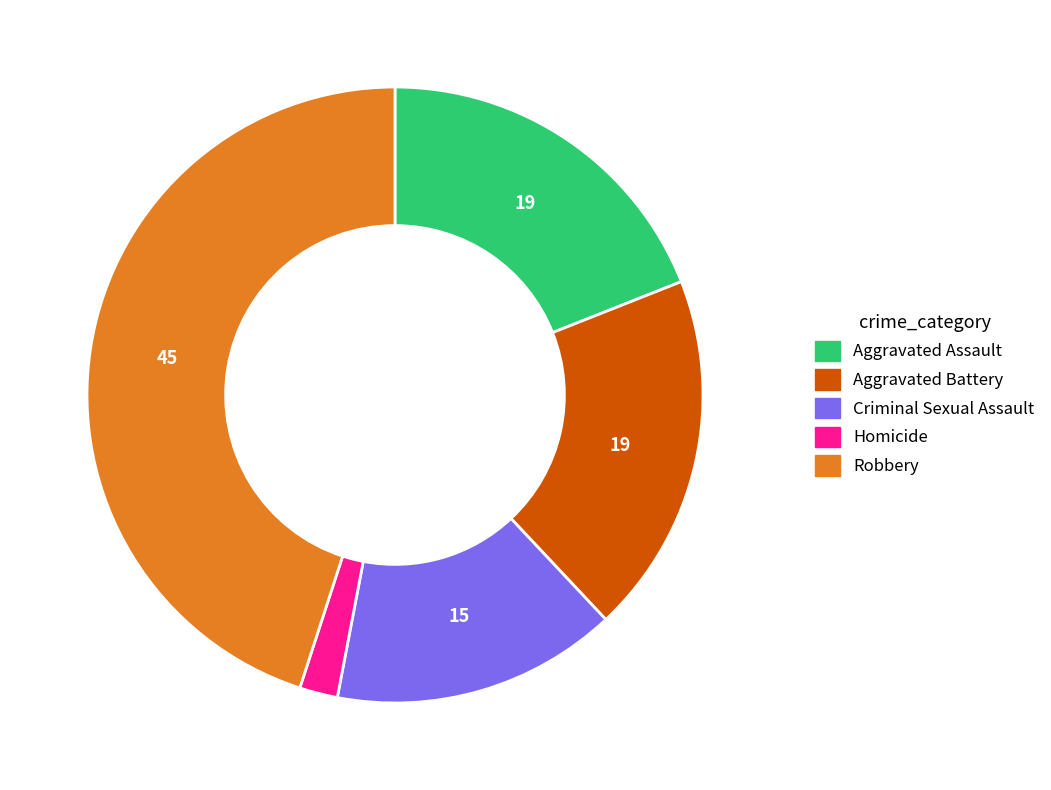

Combined, do Aggravated Assault and Homicide account for over 50%?

No